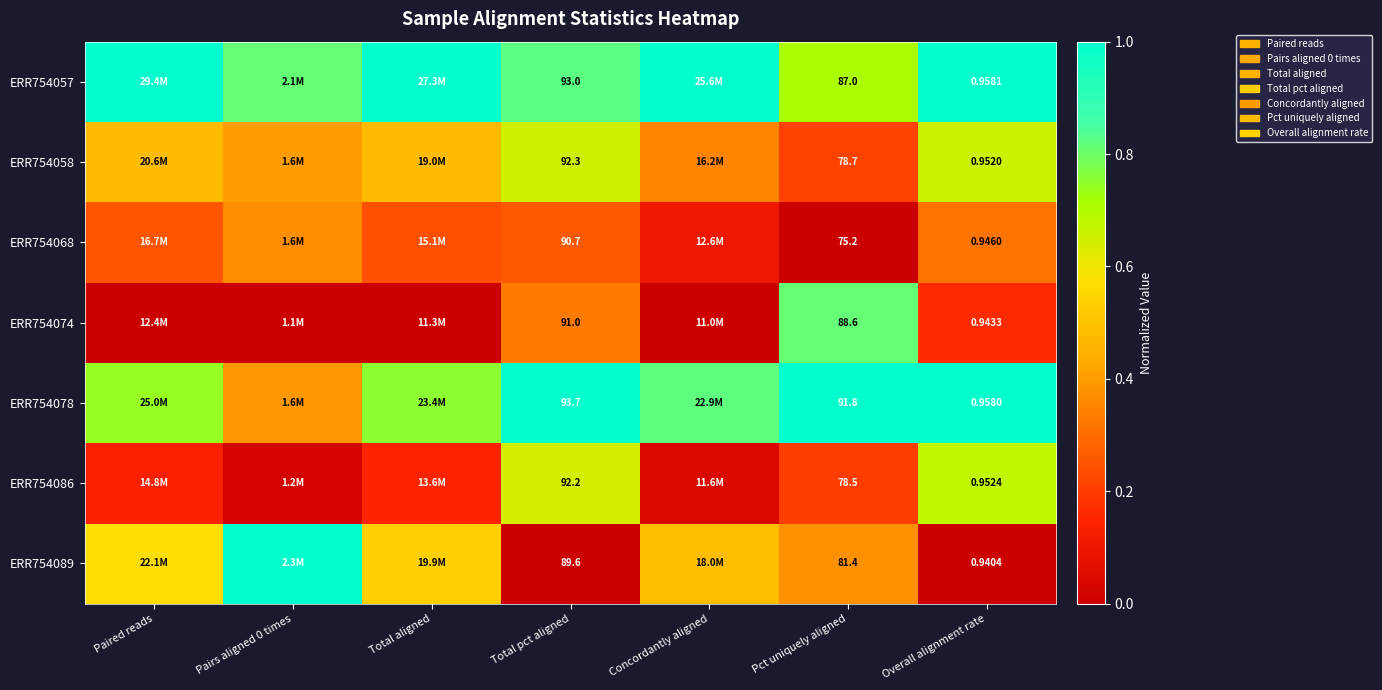

What is the minimum value for ERR754078?

0.4